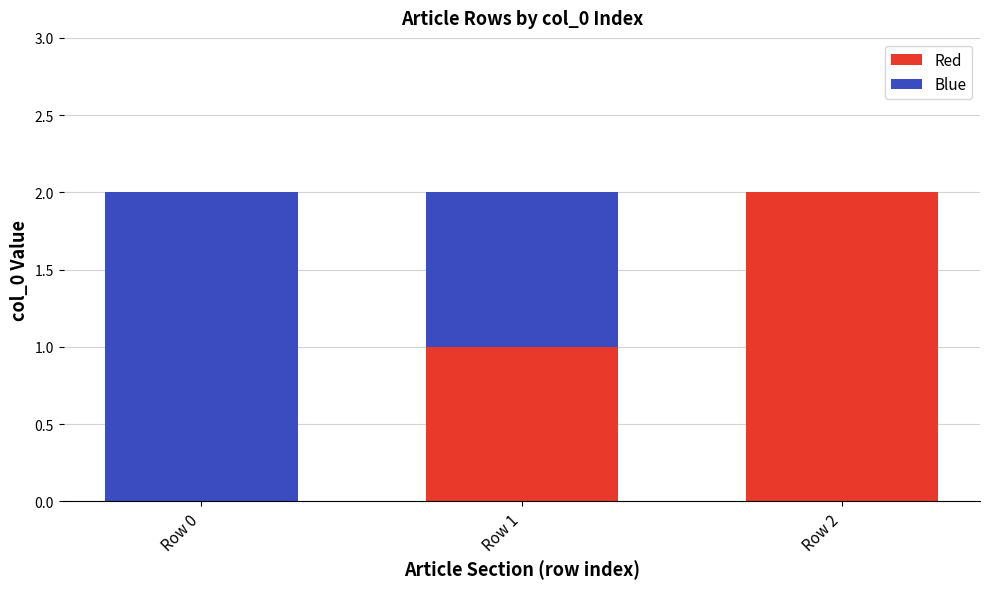

Is it true that Red equals 1 at Row 1?

True